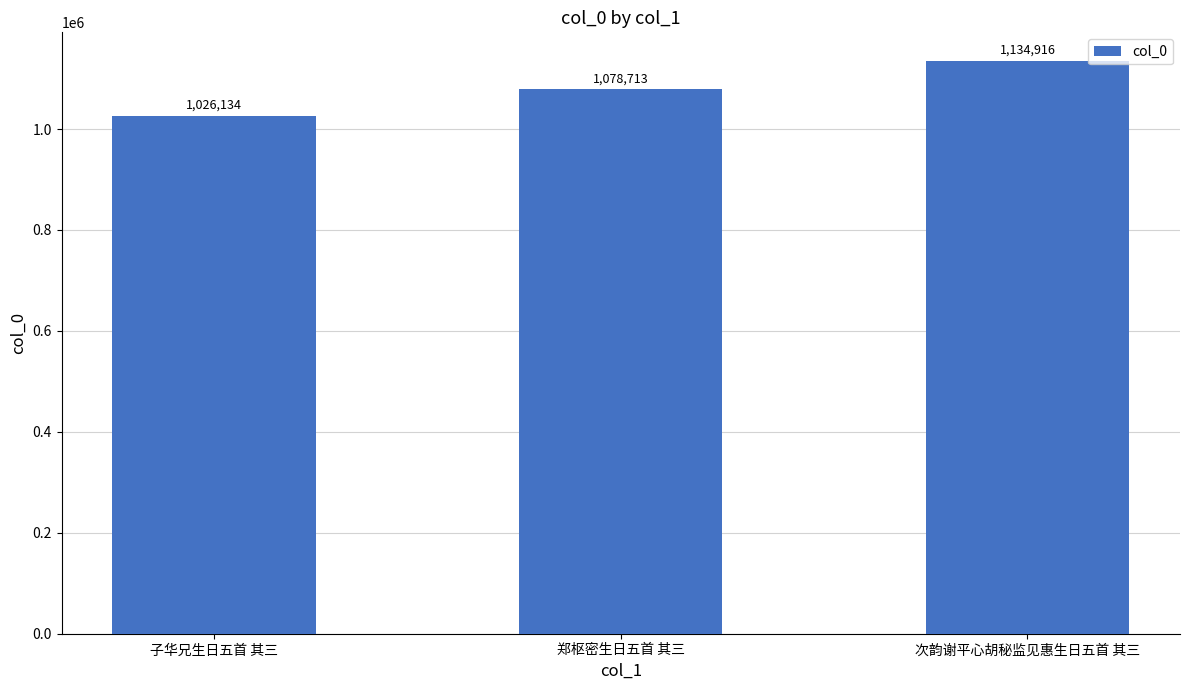

List the labels in order of value, largest first.

次韵谢平心胡秘监见惠生日五首 其三, 郑枢密生日五首 其三, 子华兄生日五首 其三